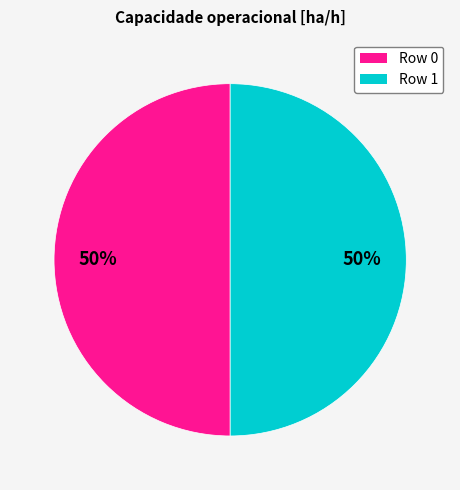

How many segments does this pie chart have?

2